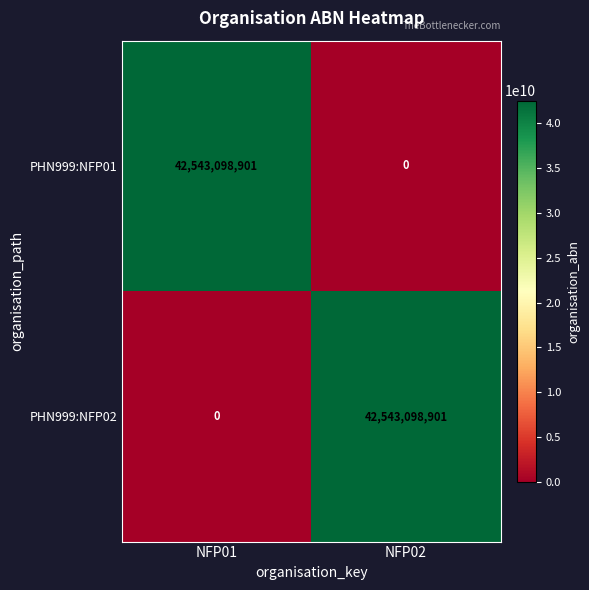

What is the maximum value for PHN999:NFP02?

42543098901